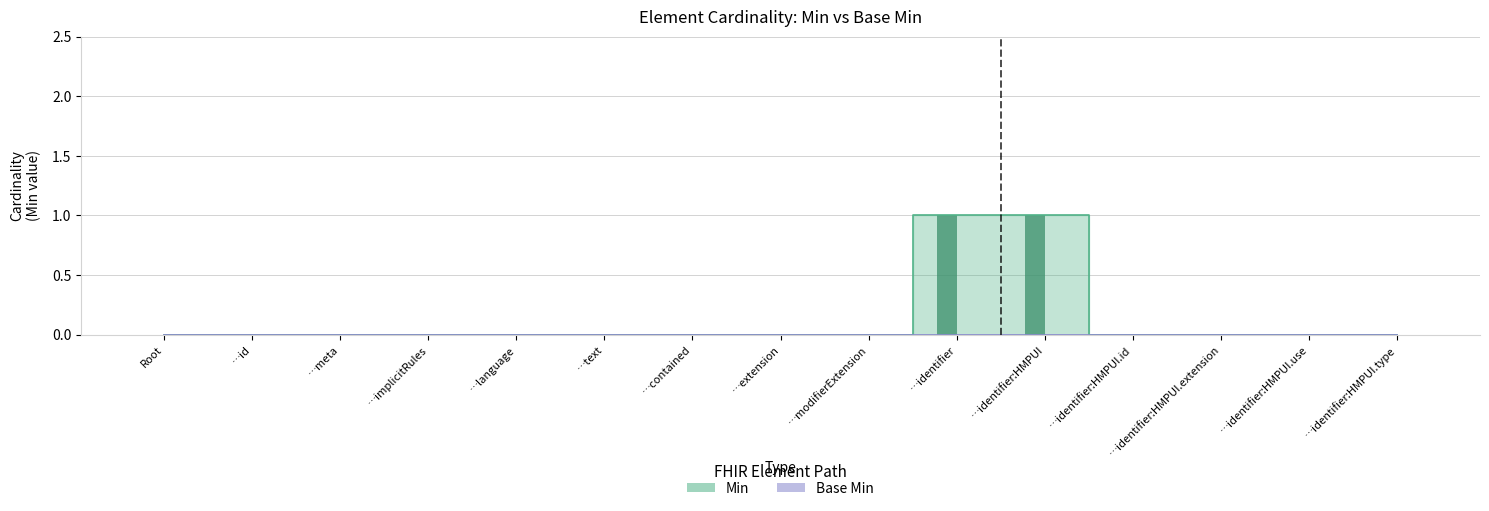

Reading left to right, list all the values displayed in this chart.

Min (bar): Root=0	…id=0	…meta=0	…implicitRules=0	…language=0	…text=0	…contained=0	…extension=0	…modifierExtension=0	…identifier=1	…identifier:HMPUI=1	…identifier:HMPUI.id=0	…identifier:HMPUI.extension=0	…identifier:HMPUI.use=0	…identifier:HMPUI.type=0
Base Min (bar): Root=0	…id=0	…meta=0	…implicitRules=0	…language=0	…text=0	…contained=0	…extension=0	…modifierExtension=0	…identifier=0	…identifier:HMPUI=0	…identifier:HMPUI.id=0	…identifier:HMPUI.extension=0	…identifier:HMPUI.use=0	…identifier:HMPUI.type=0